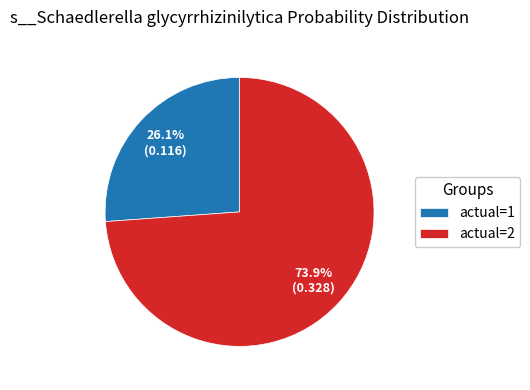

Rank the categories by value from highest to lowest.

actual=2, actual=1